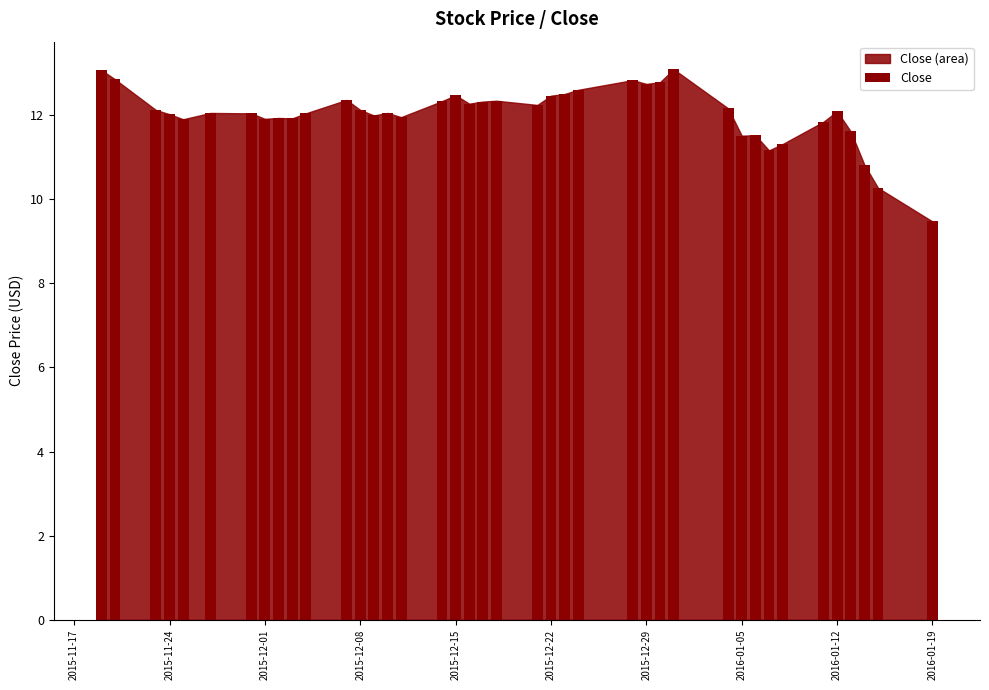

What is the sum of the values at 12 and 27?

24.9